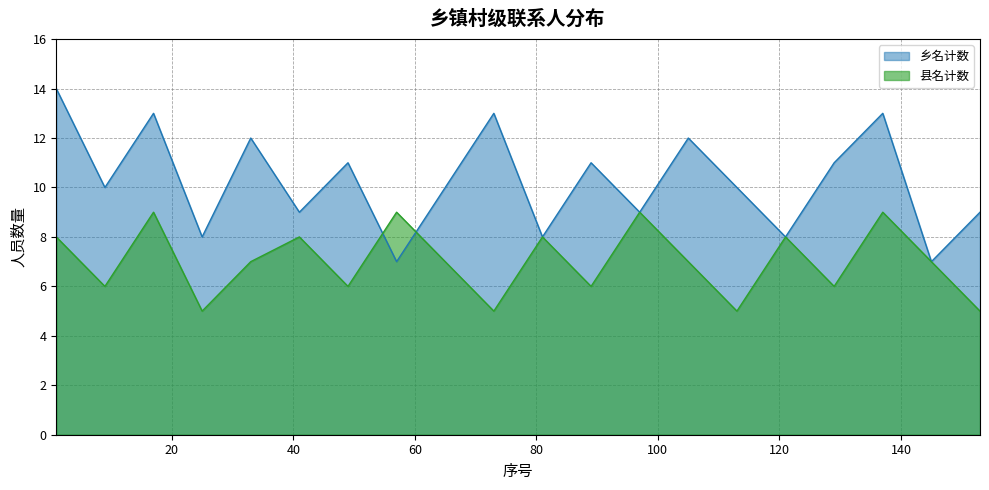

Which category has the lowest value across all series?

25